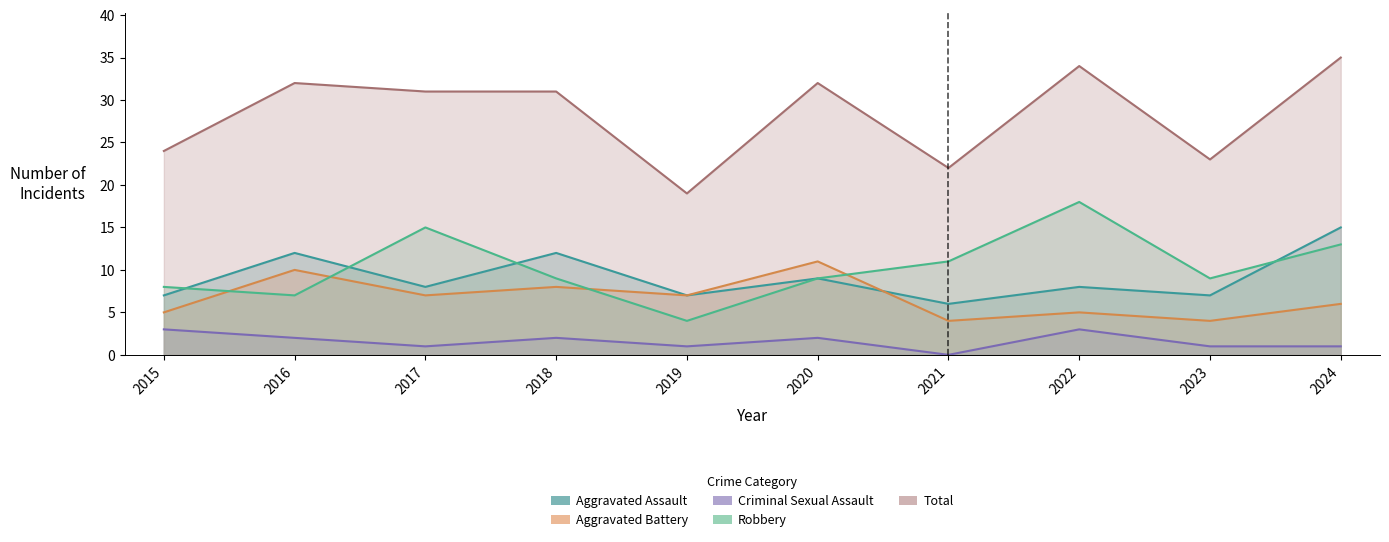

What is the average value of the Criminal Sexual Assault series?

2